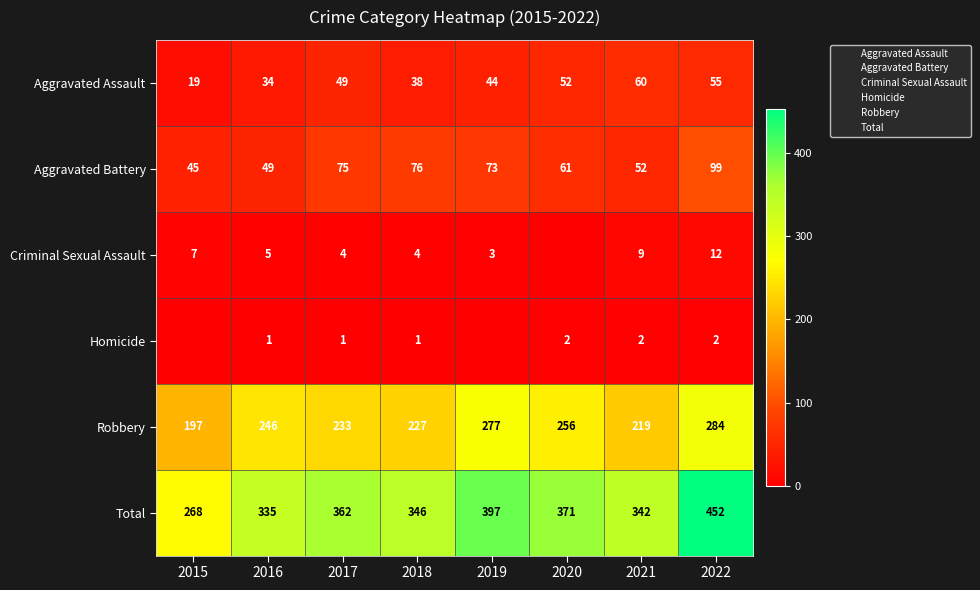

Rank the categories by Aggravated Battery value from highest to lowest.

2022, 2018, 2017, 2019, 2020, 2021, 2016, 2015